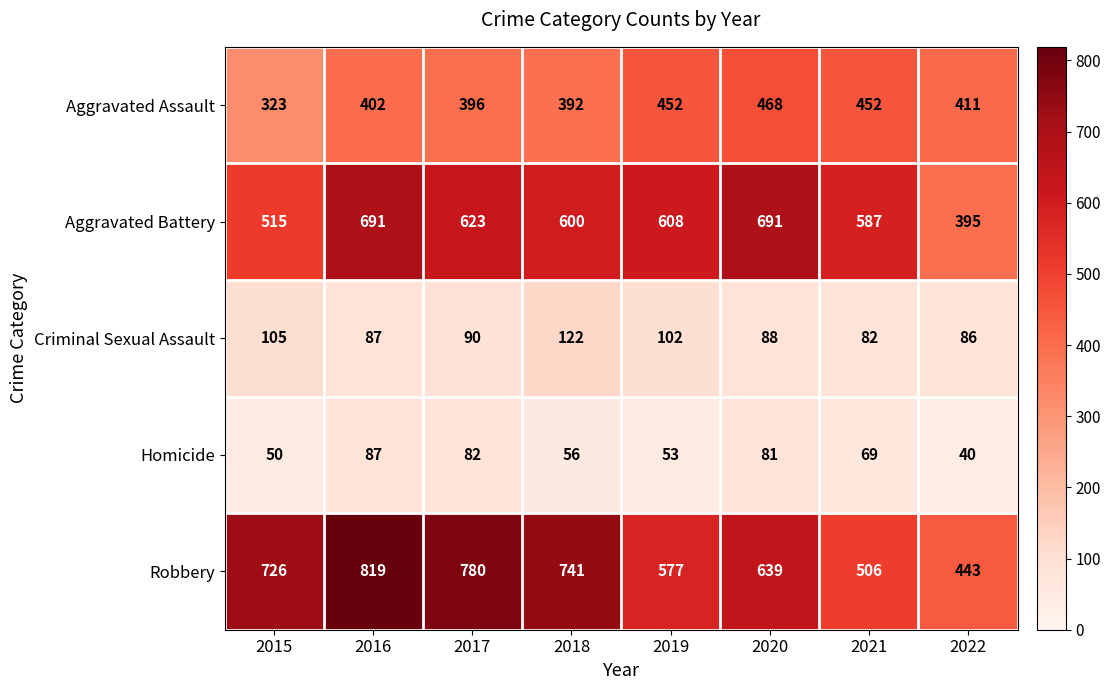

Read the Homicide value at 2017.

82